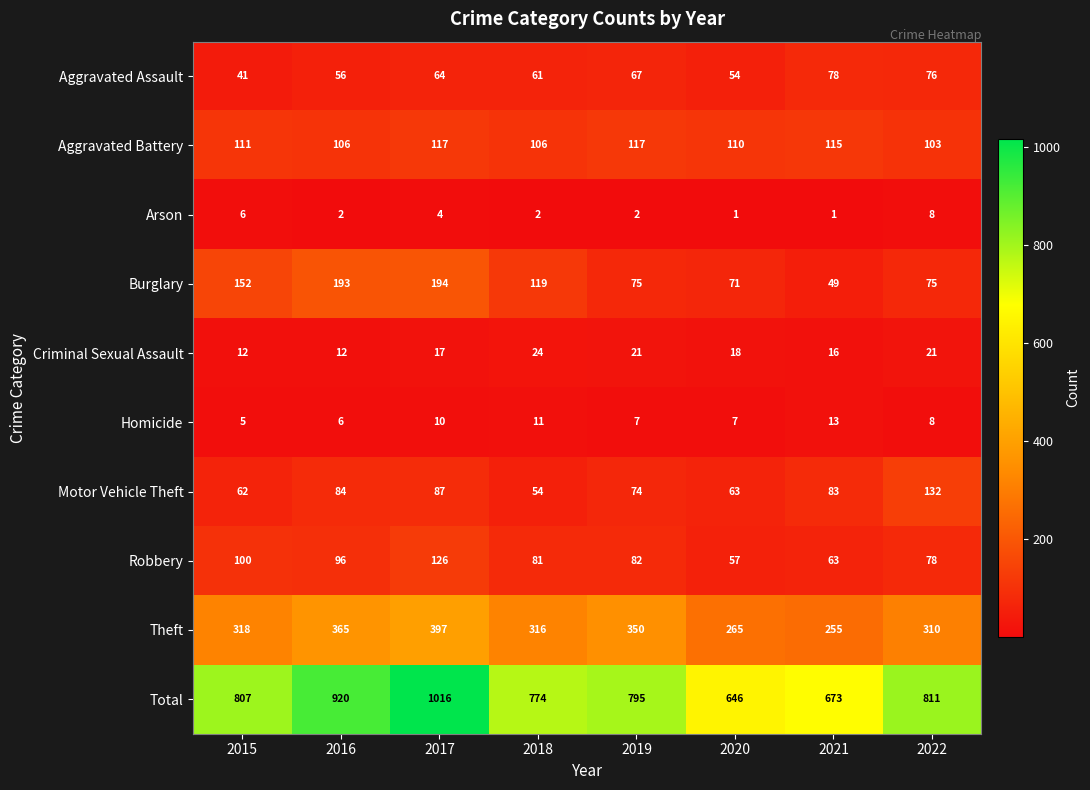

How many data points does each series have?

8